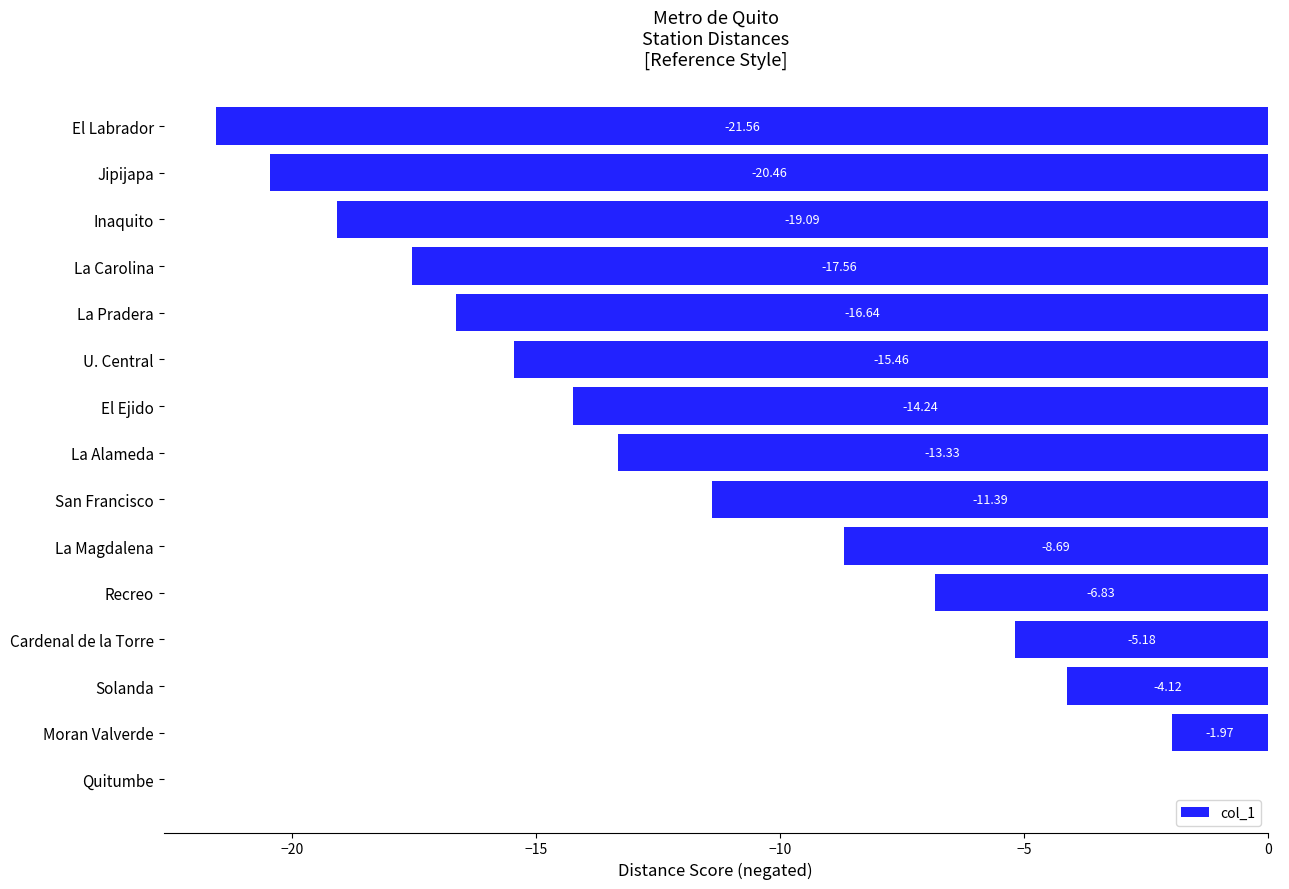

Which label corresponds to the largest value in the chart?

Quitumbe